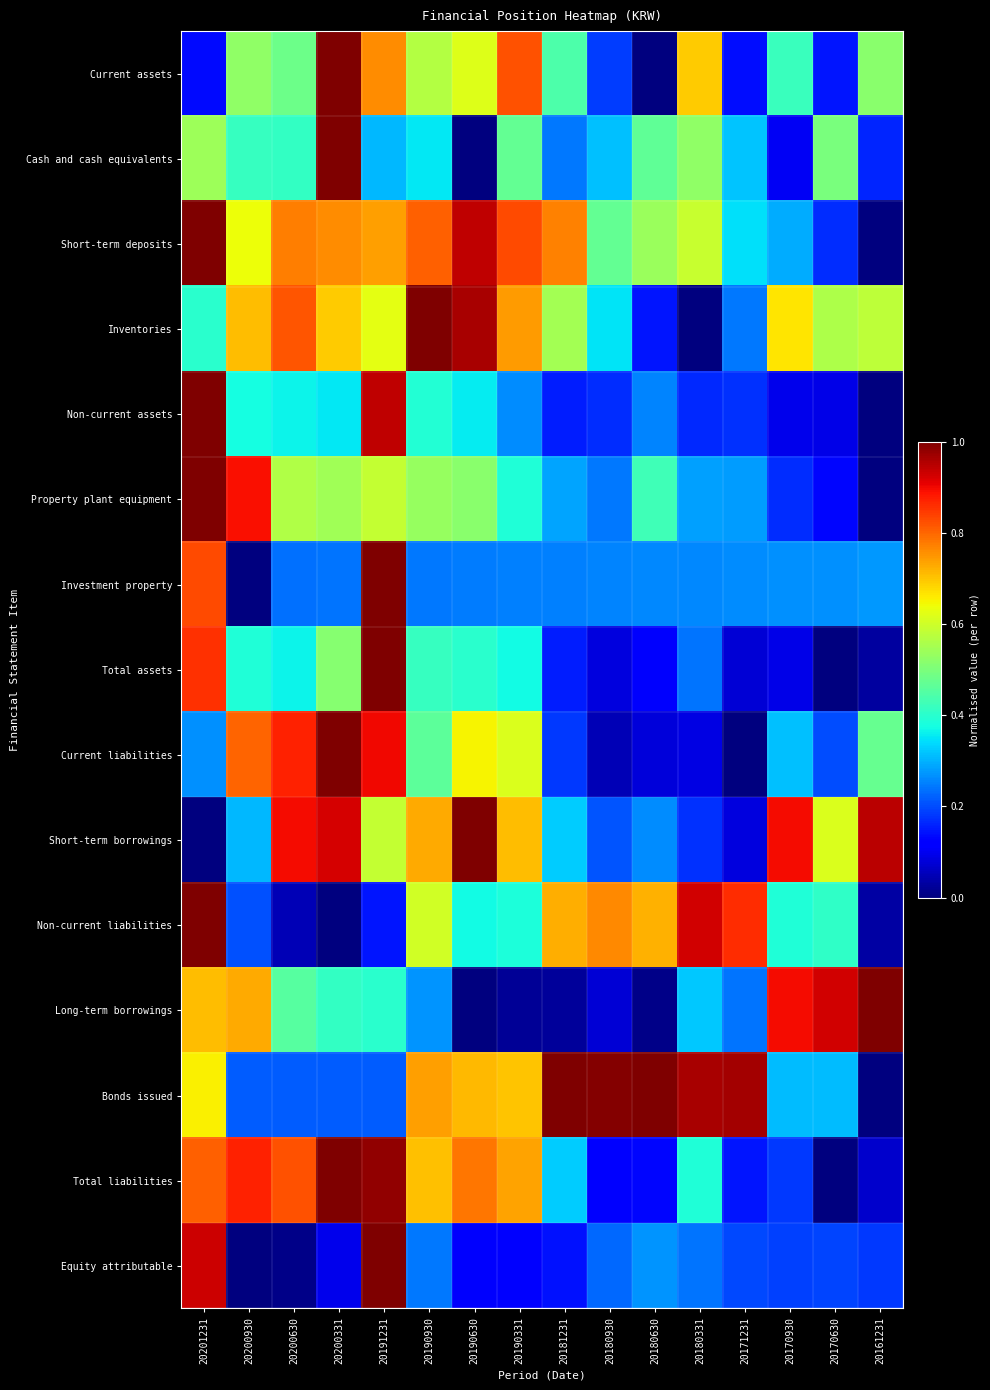

Which category has the highest value across all series?

20200331